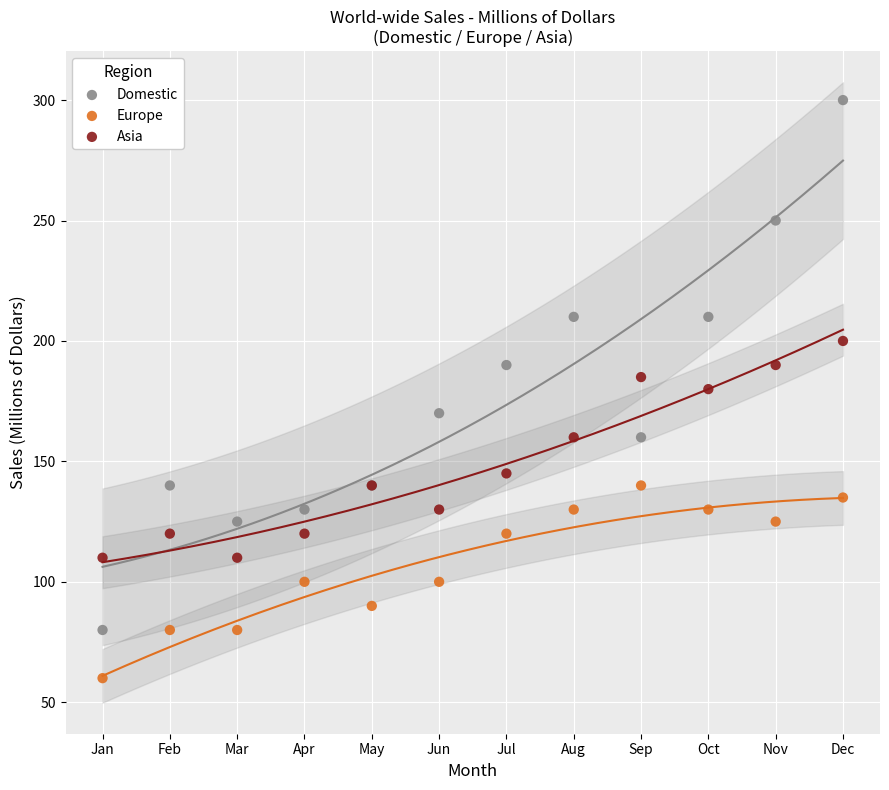

Which series contains the lowest Y value?

Europe